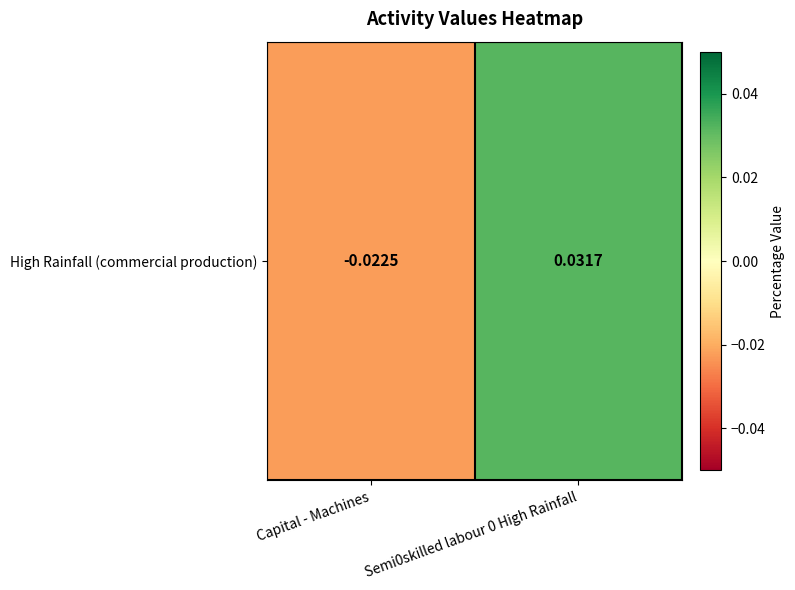

True or false: the data shows -0.0 at Capital - Machines.

False